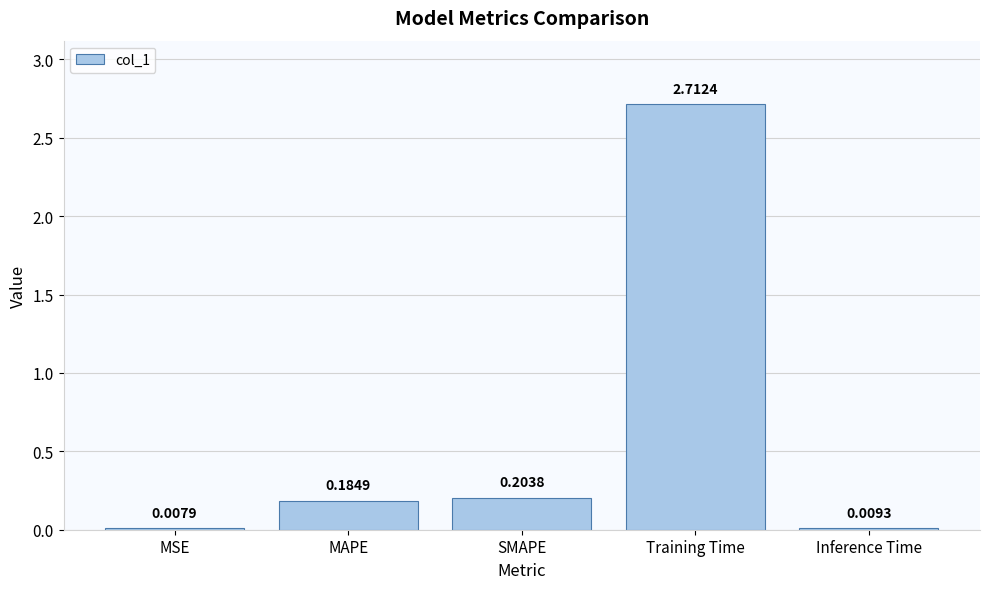

Which category has the highest value across all series?

Training Time